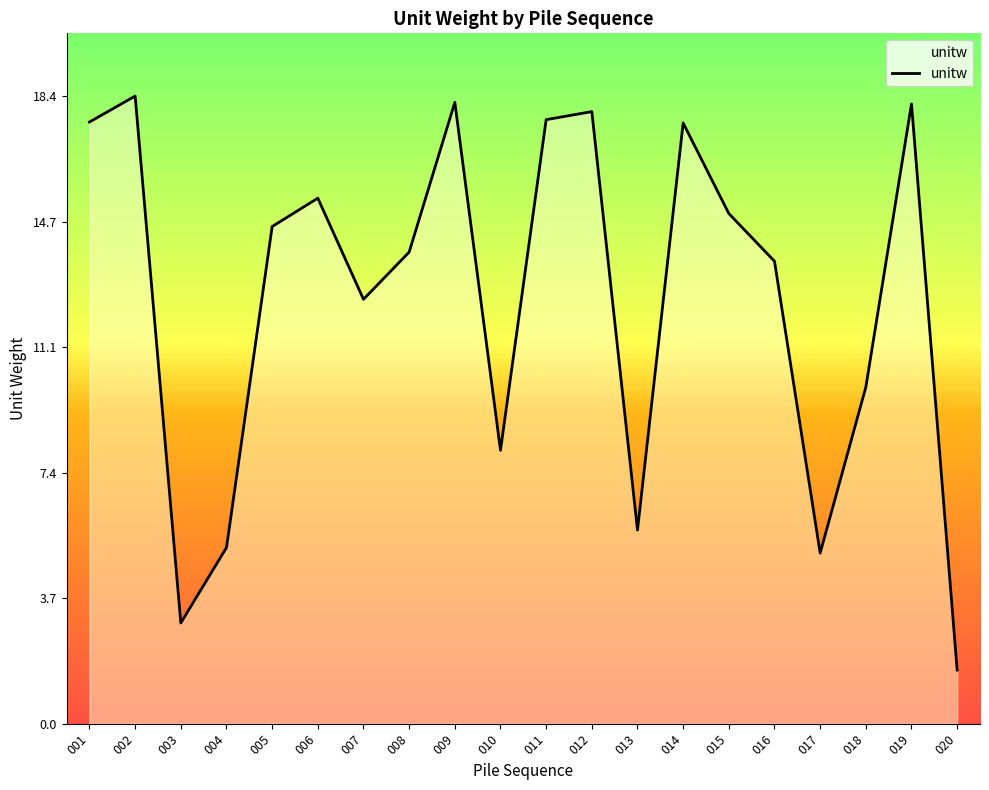

True or false: the data shows 23.8 at 016.

False